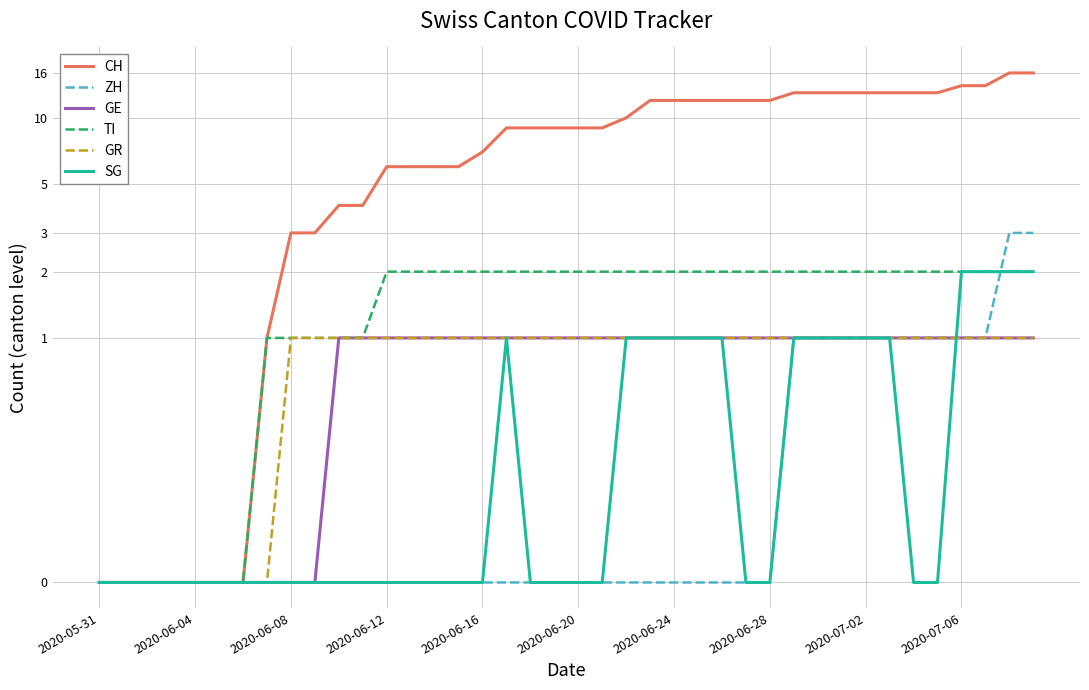

What is the spread (max minus min) of values at 2020-07-06?

13